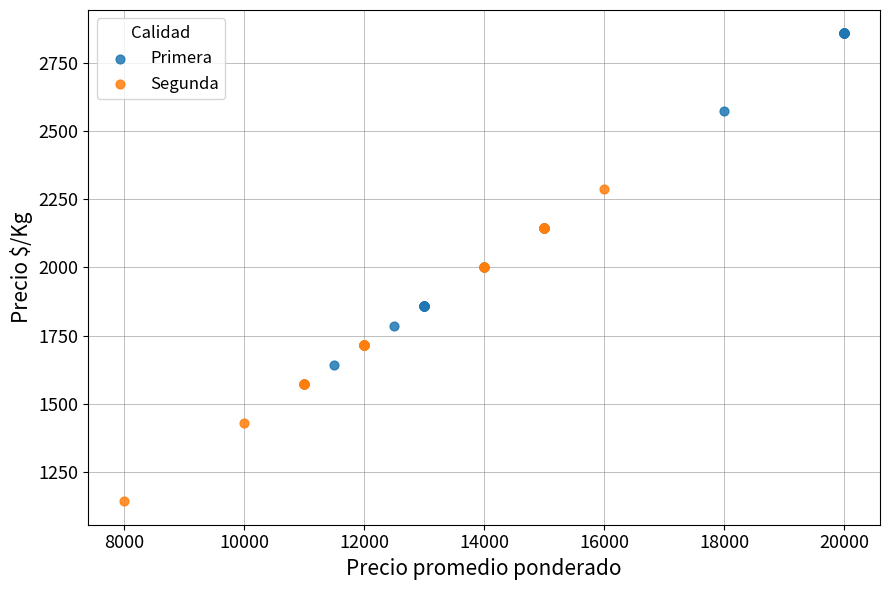

Which series reaches the maximum Y coordinate?

Primera